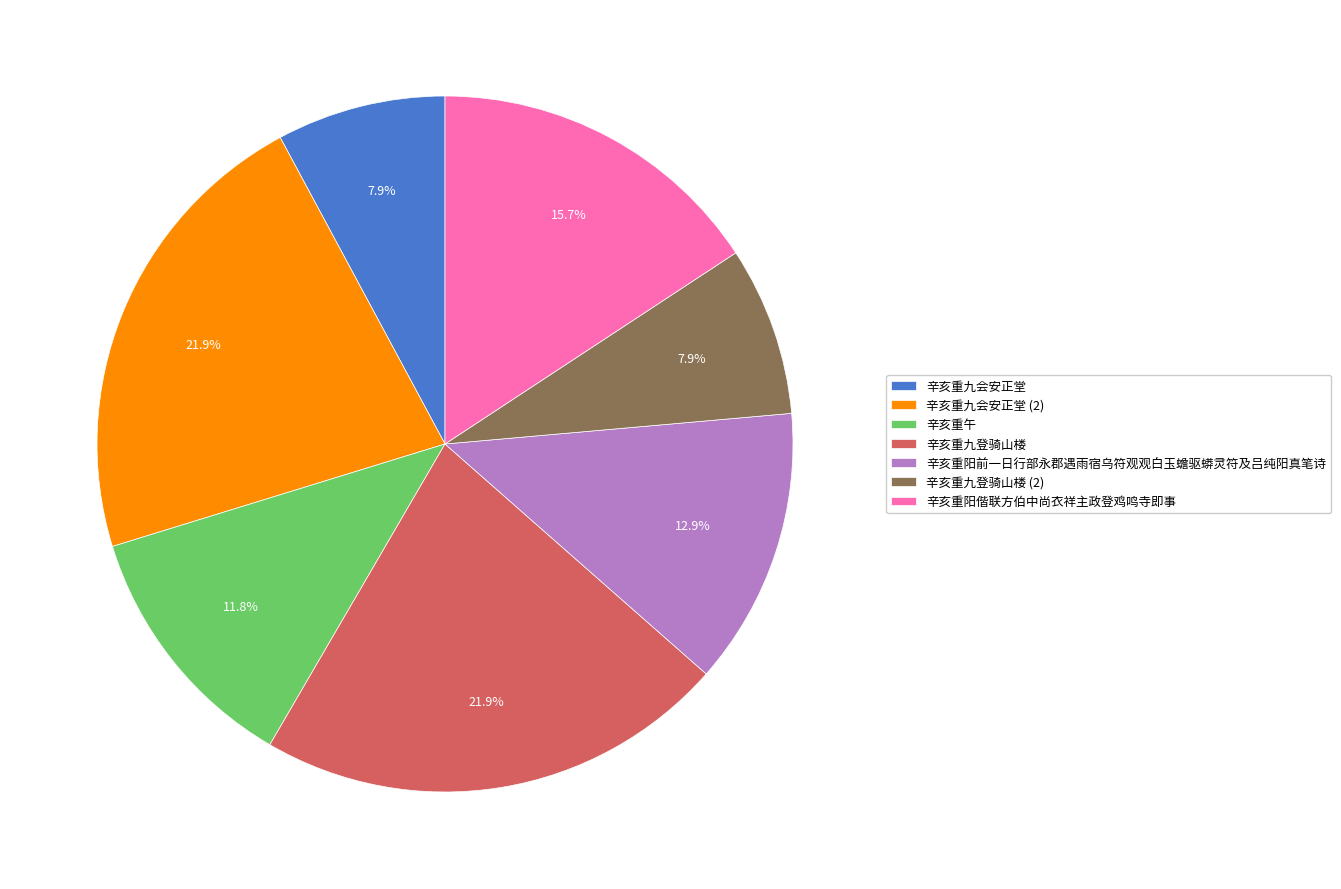

Between 辛亥重阳偕联方伯中尚衣祥主政登鸡鸣寺即事 and 辛亥重九会安正堂, which is larger?

辛亥重阳偕联方伯中尚衣祥主政登鸡鸣寺即事